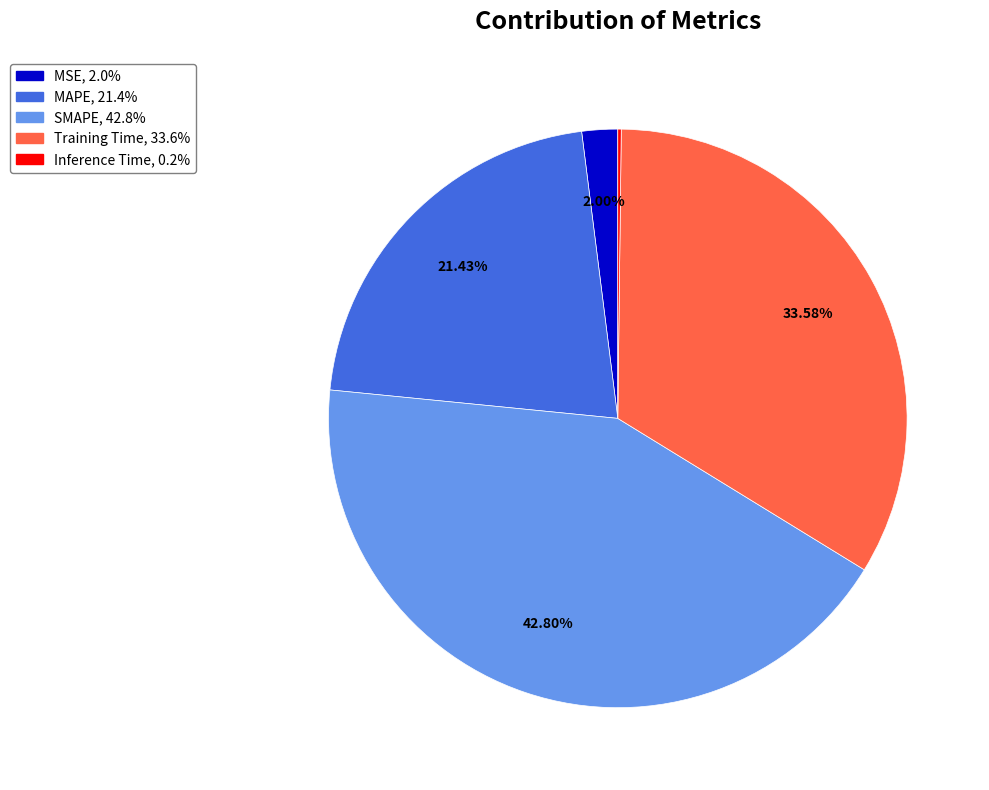

Is there a majority slice in this chart?

No